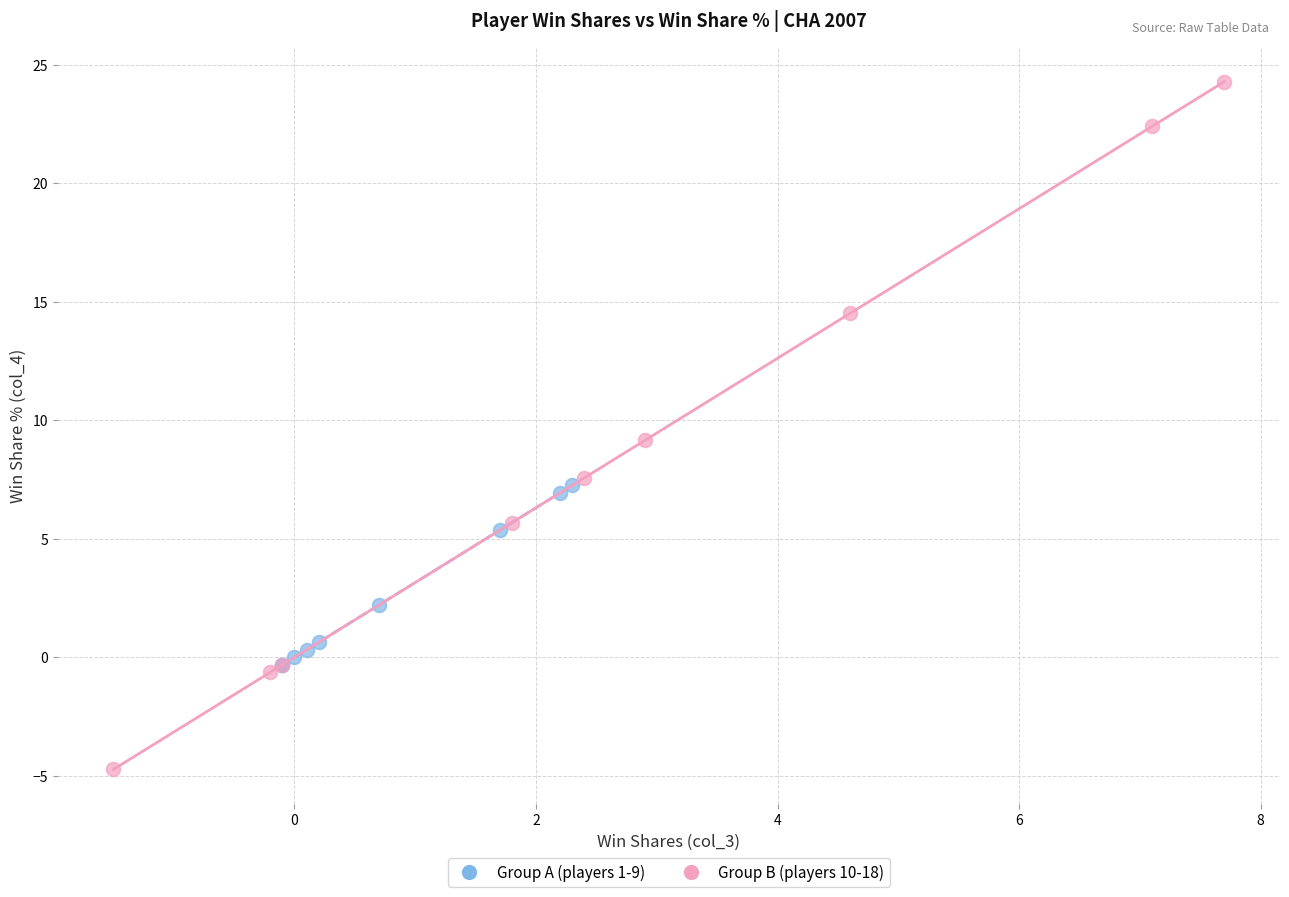

Which series reaches the maximum Y coordinate?

Group B (players 10-18)